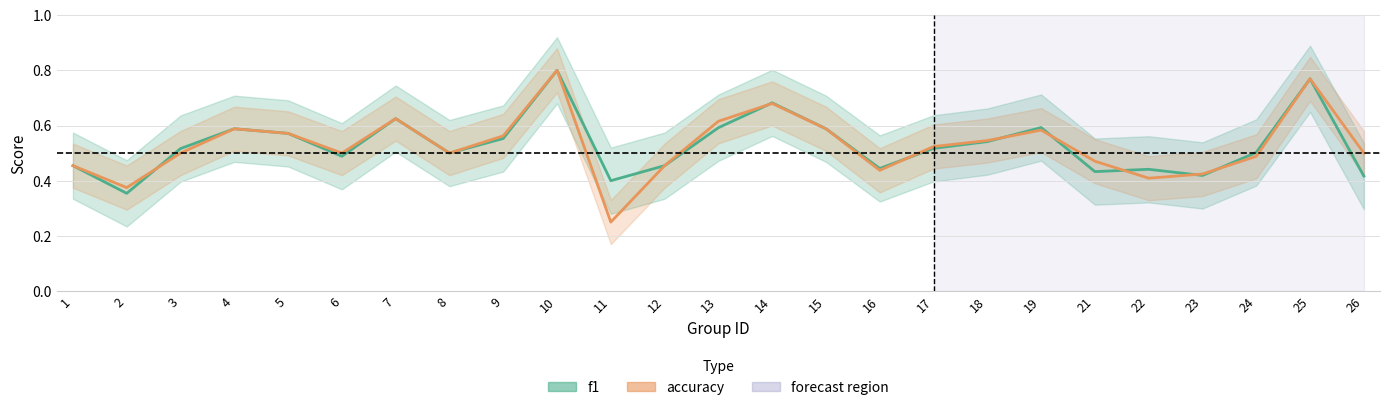

Where is the first local maximum for f1?

4